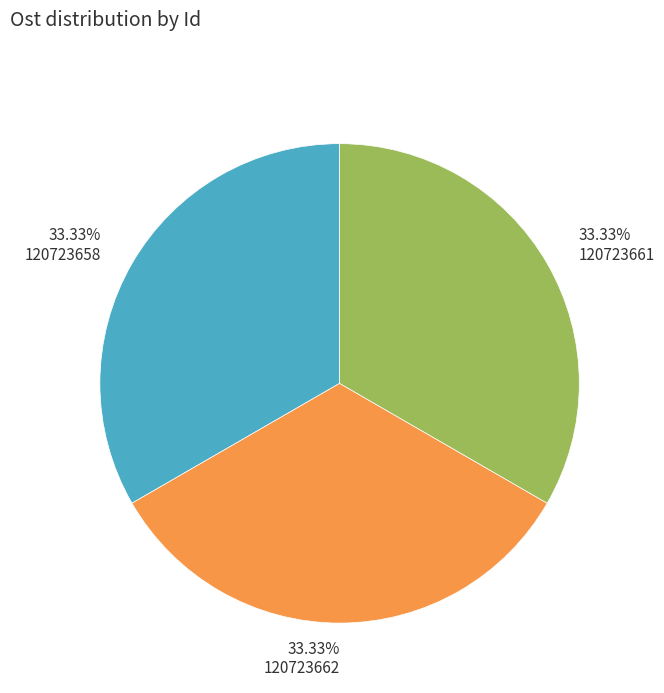

Is it true that 120723661 is 26% of the pie?

False